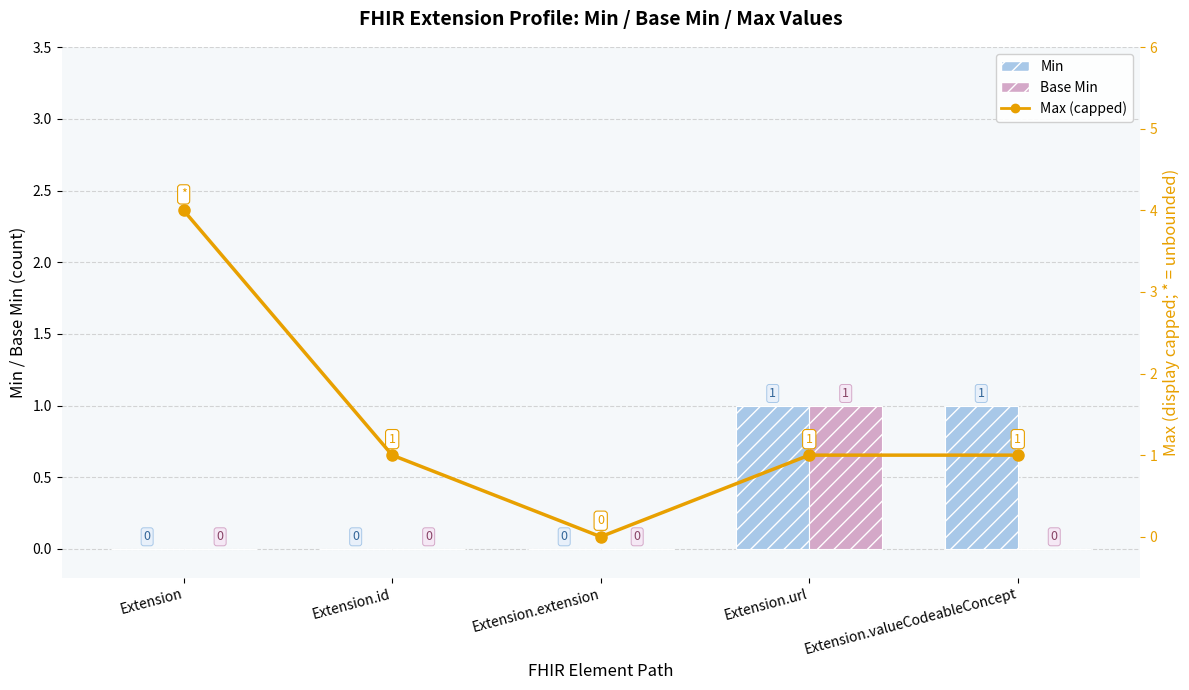

The value of Min at Extension.valueCodeableConcept is 1. True or false?

True